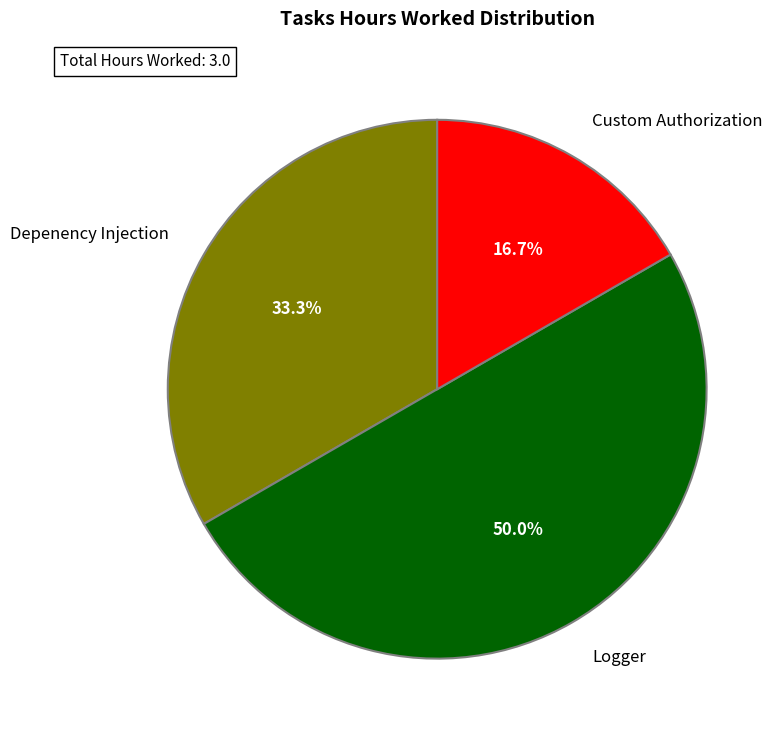

To the nearest percent, what portion does Depenency Injection represent?

33%